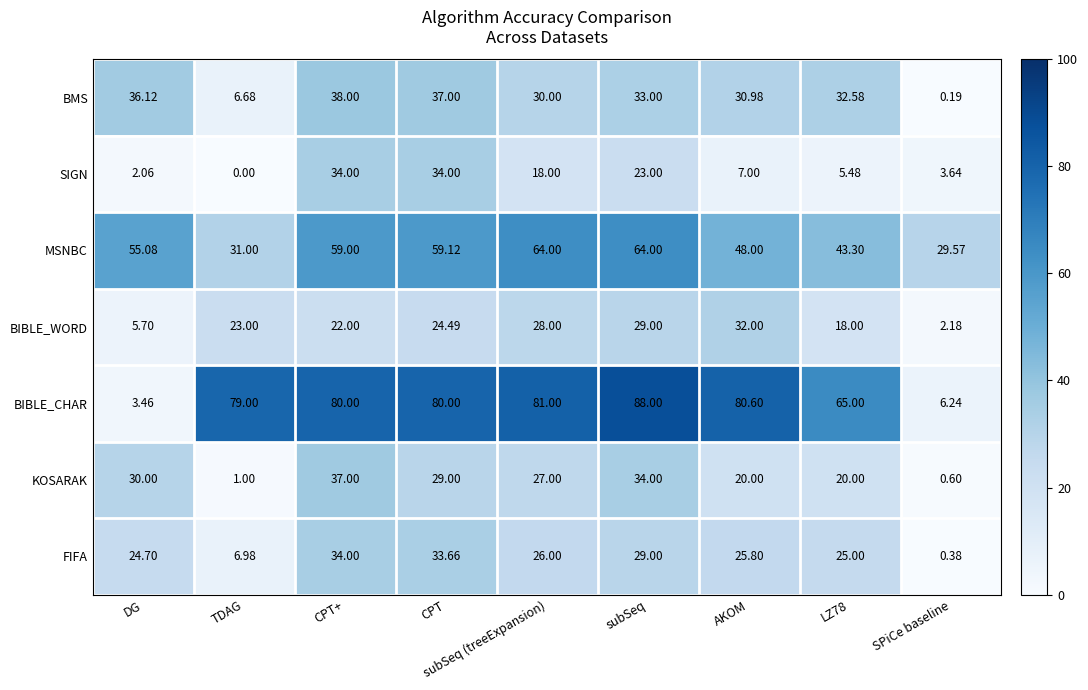

What is the total value across all series at AKOM?

244.4